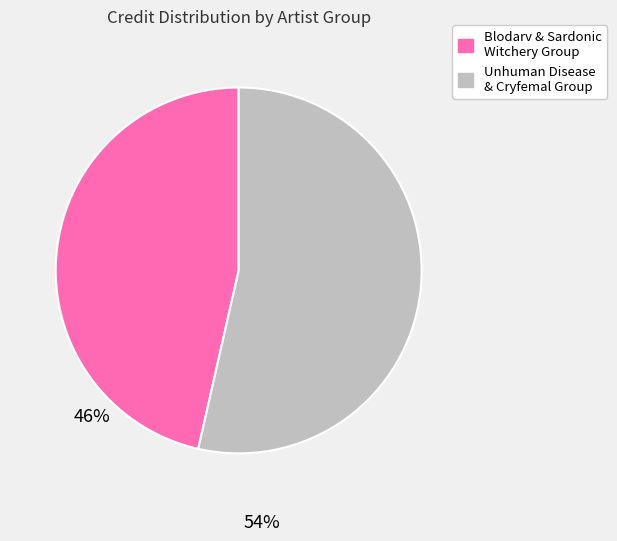

How many segments does this pie chart have?

2